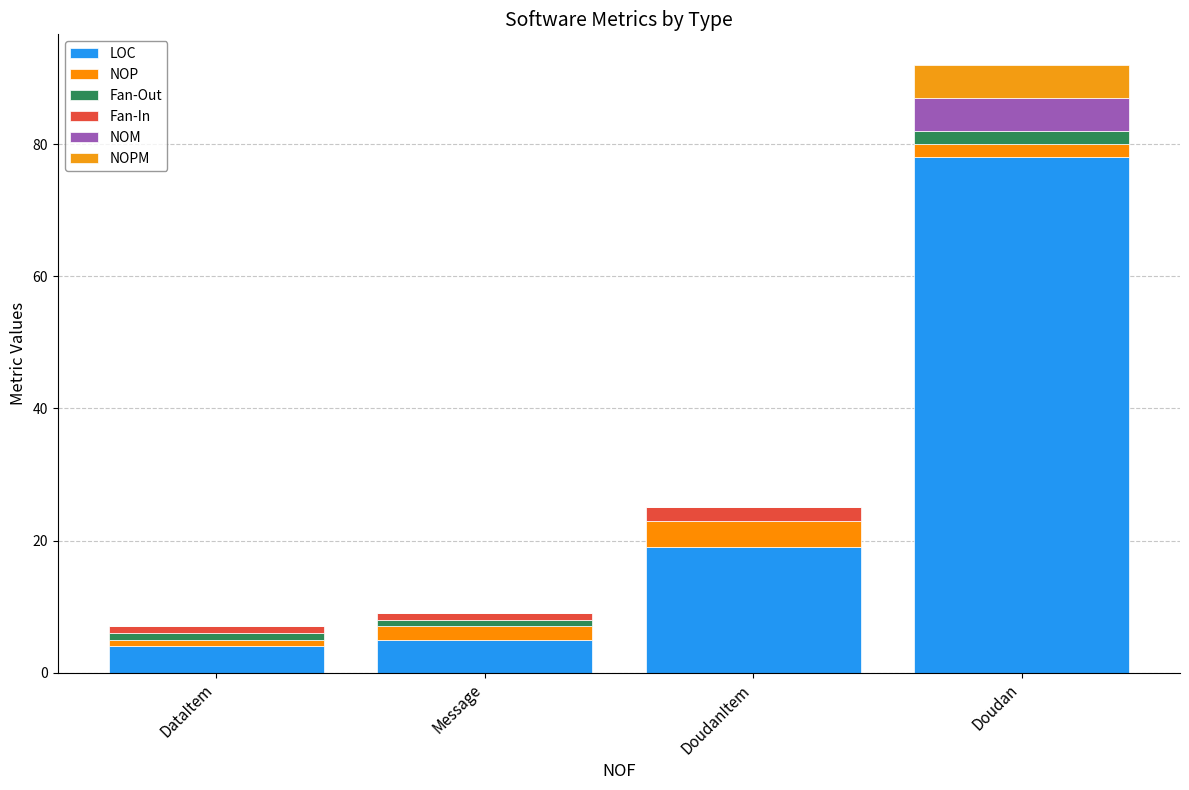

What position from the right is DoudanItem?

2